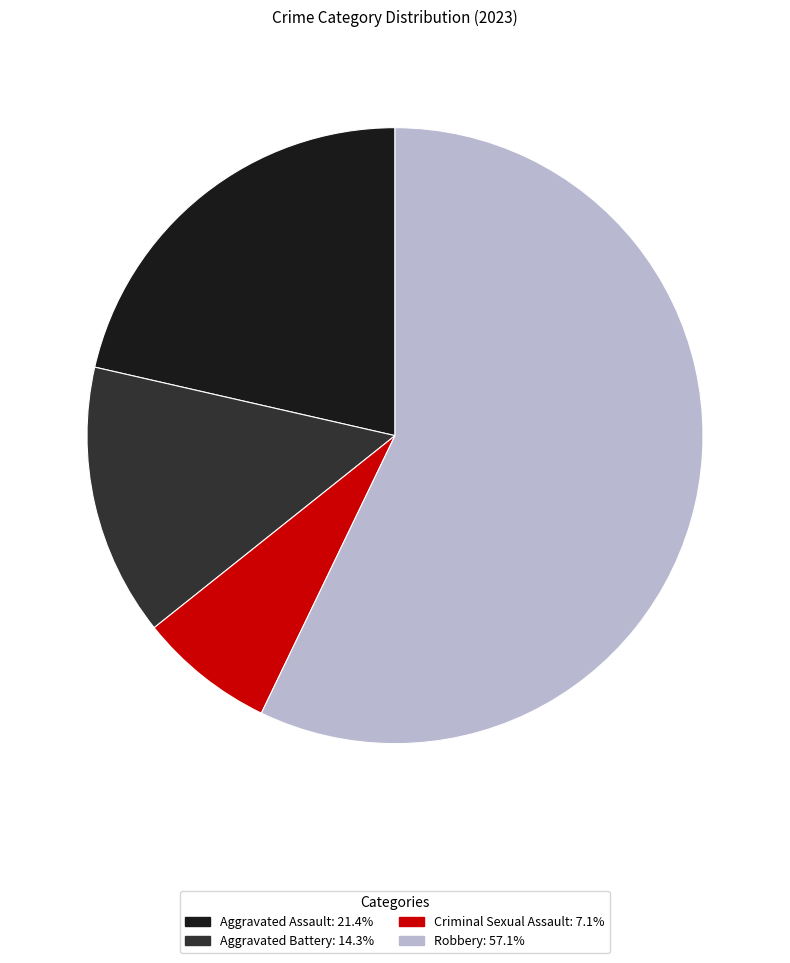

Between Robbery and Aggravated Battery, which is larger?

Robbery